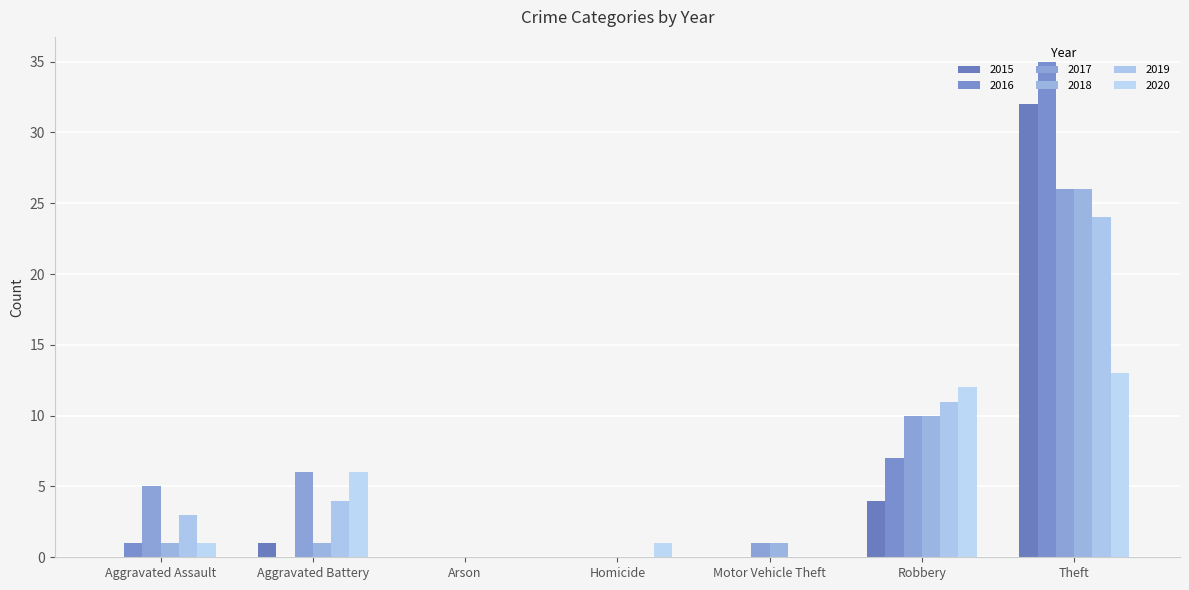

What is the approximate value of 2016 at Theft, to the nearest 10?

40